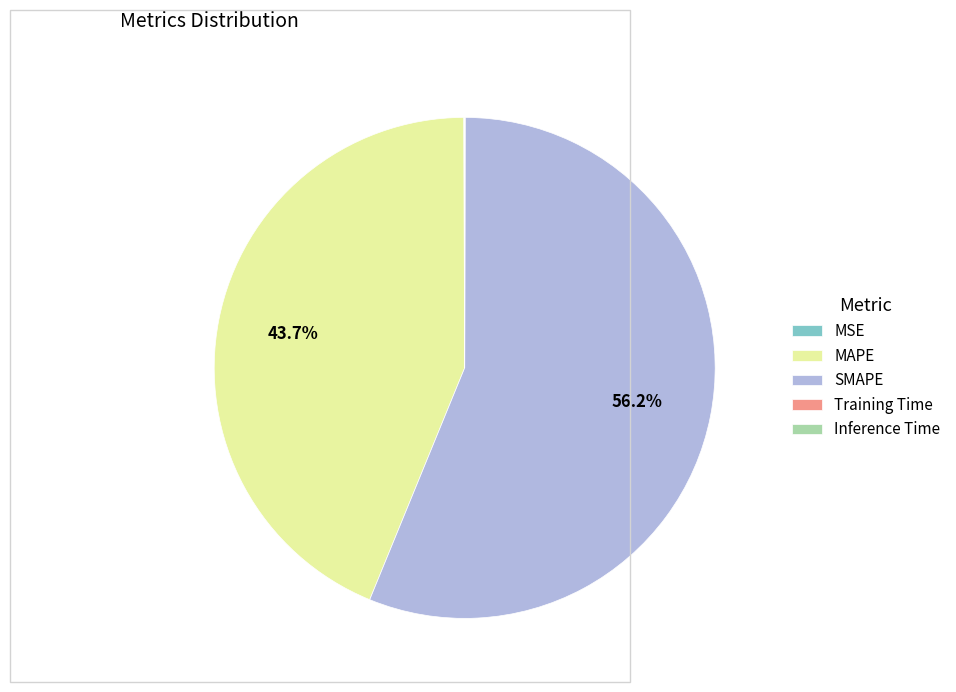

What is the majority slice?

SMAPE